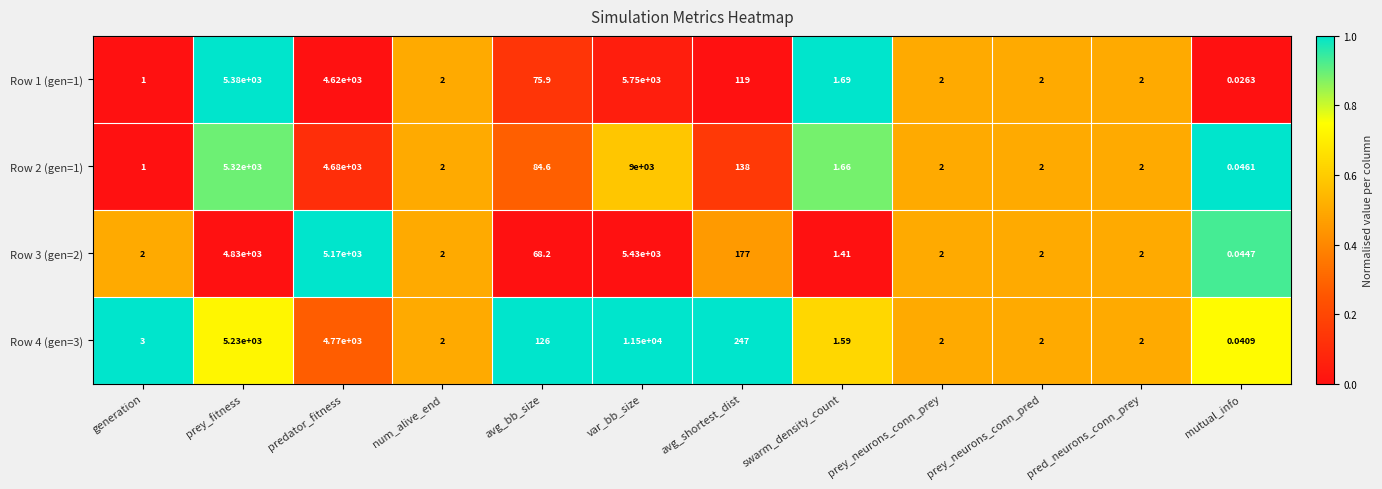

List the series in order of their peak value, lowest first.

Row 3 (gen=2), Row 1 (gen=1), Row 2 (gen=1), Row 4 (gen=3)